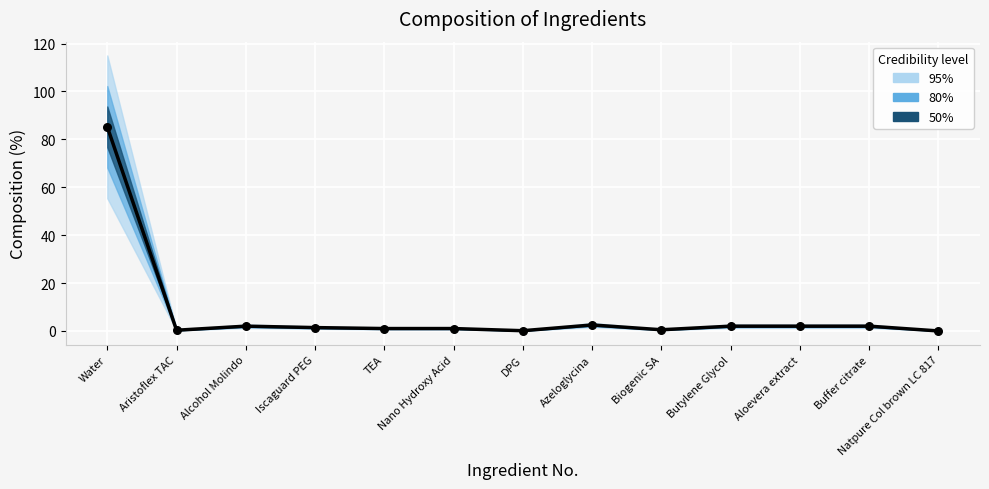

Approximately how many times larger is the value at Aristoflex TAC compared to Iscaguard PEG?

0.2